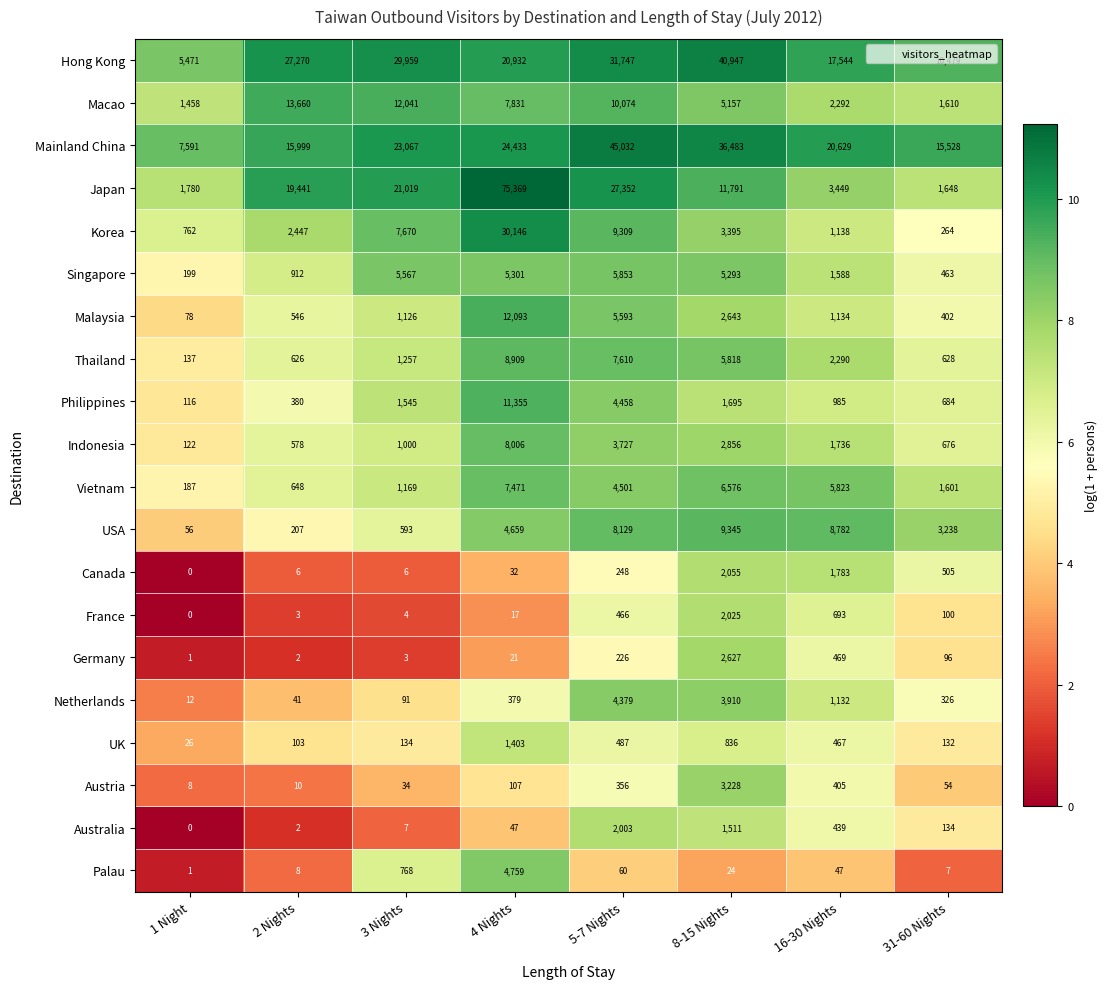

What is the total value across all series at 16-30 Nights?

72825